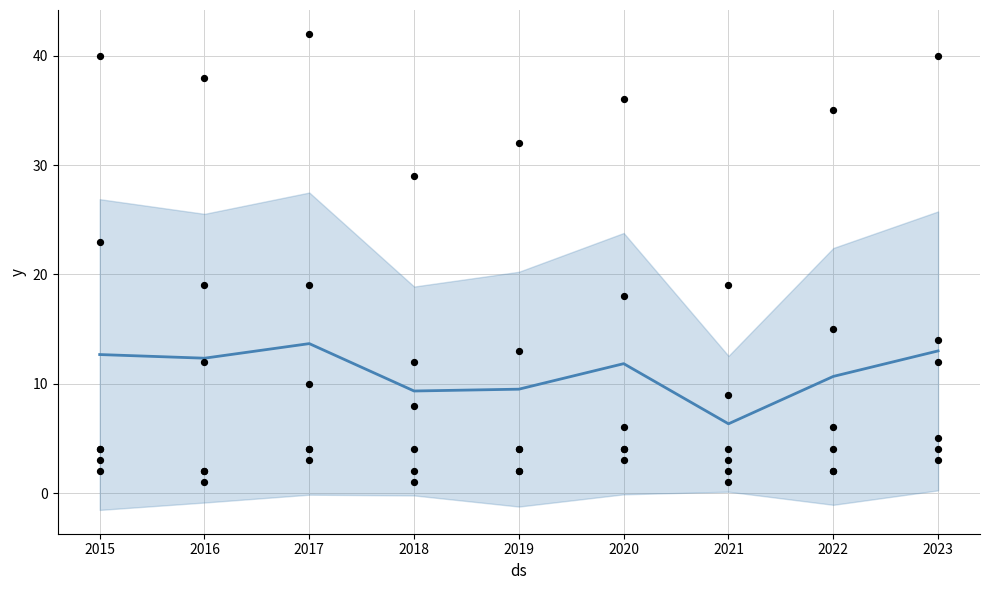

What is the total value across all series at 2017?

82